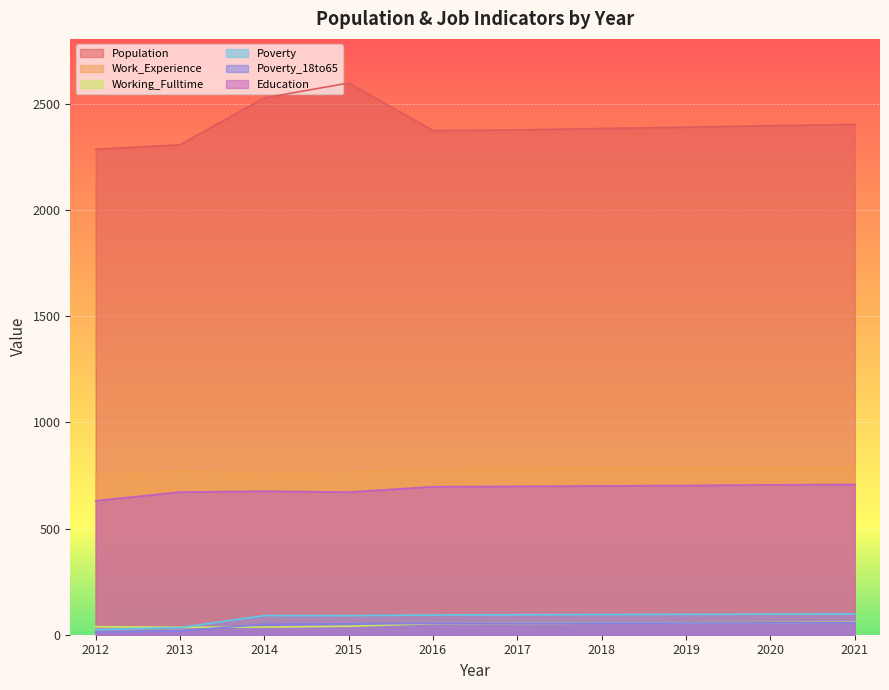

The Education series shows 703 at 2019. True or false?

True